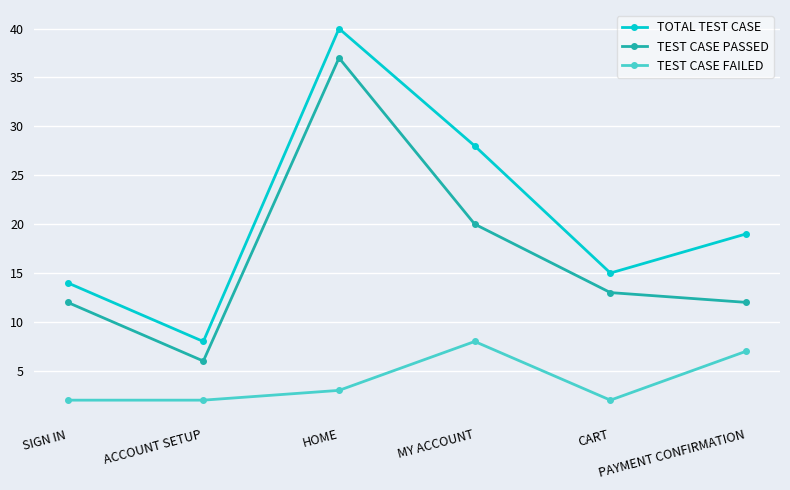

At which category does TOTAL TEST CASE reach its first local peak?

HOME